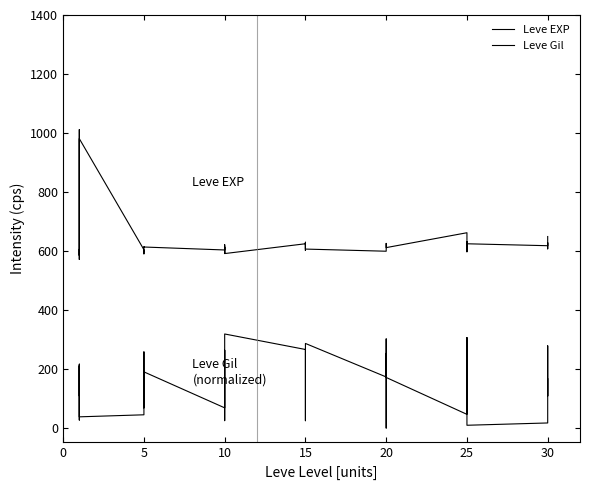

Which has a higher value, 15 or 20?

15